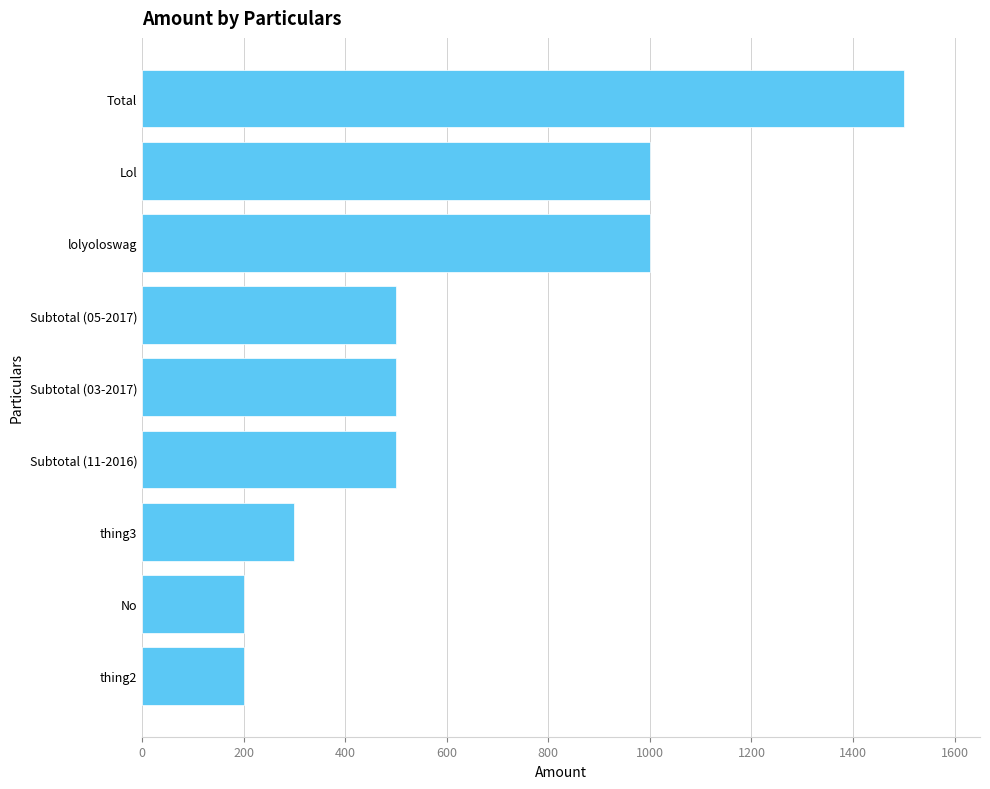

Which has a higher value, Lol or No?

Lol